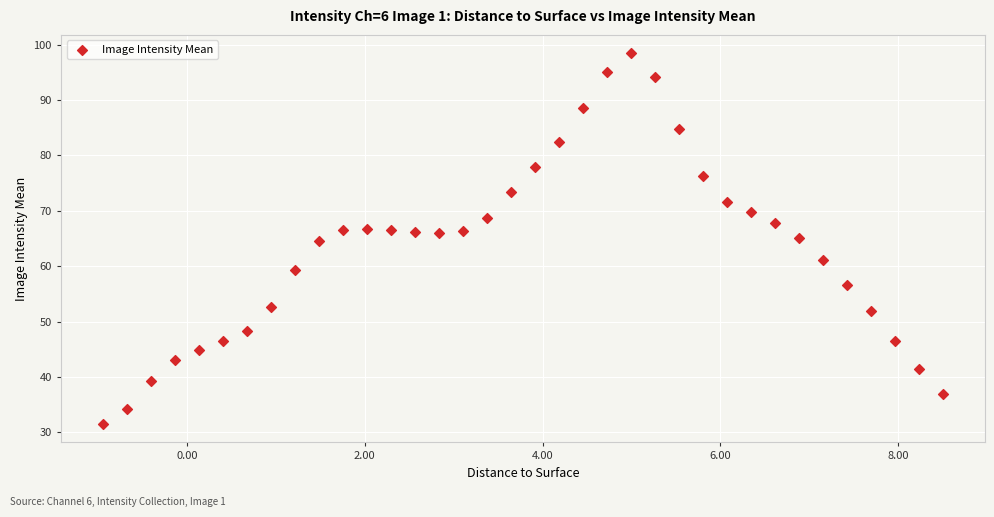

What is the range of Y values (max minus min)?

66.9